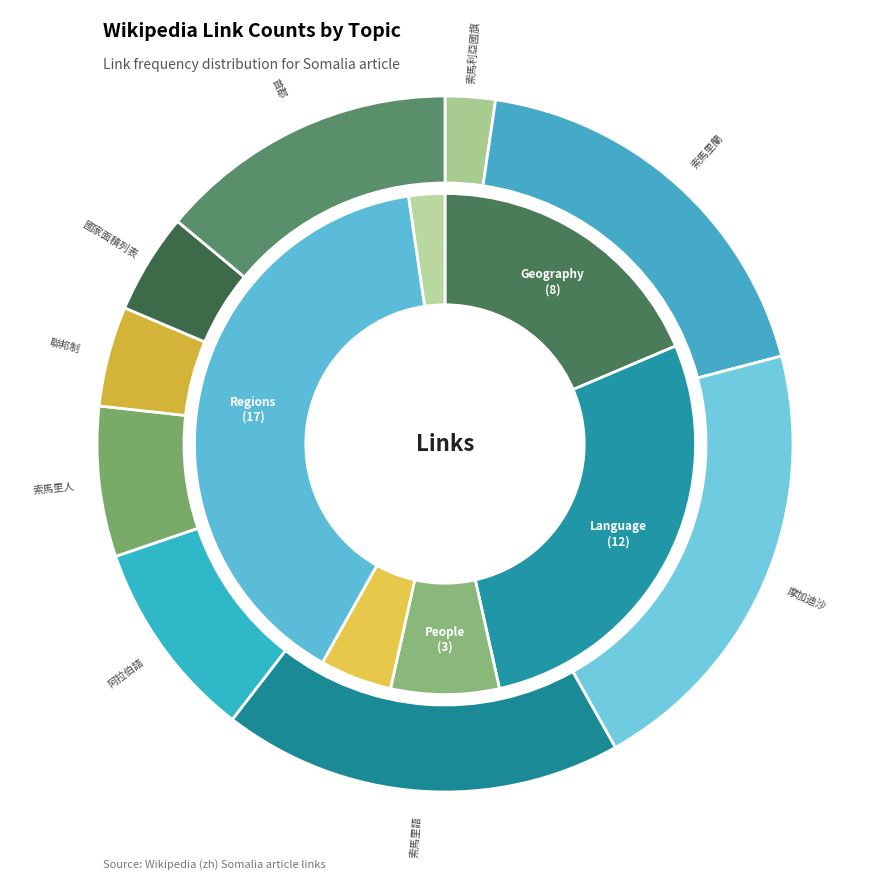

The 國家面積列表 slice represents 17% of the pie. True or false?

False